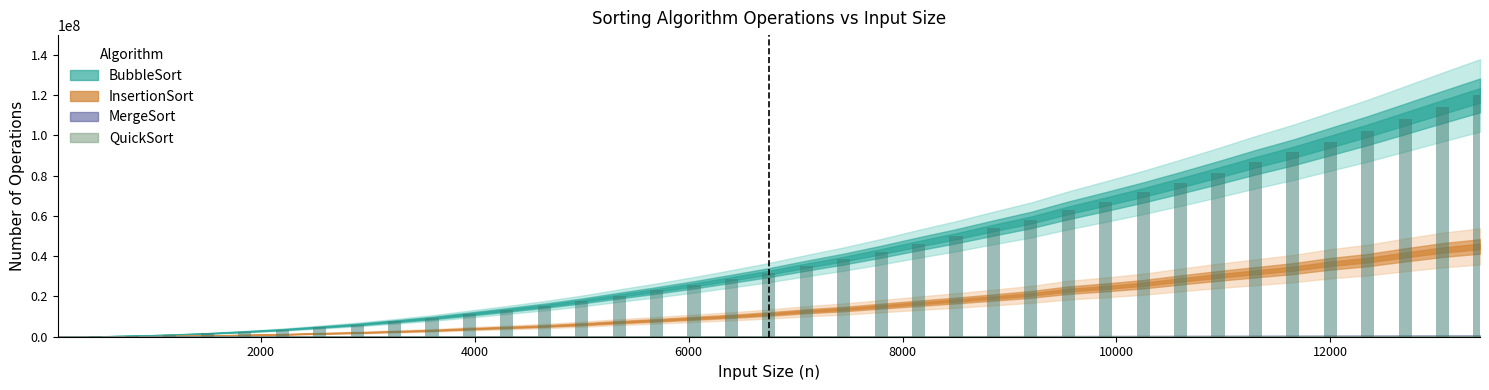

What is the sum of all values?

1628032192